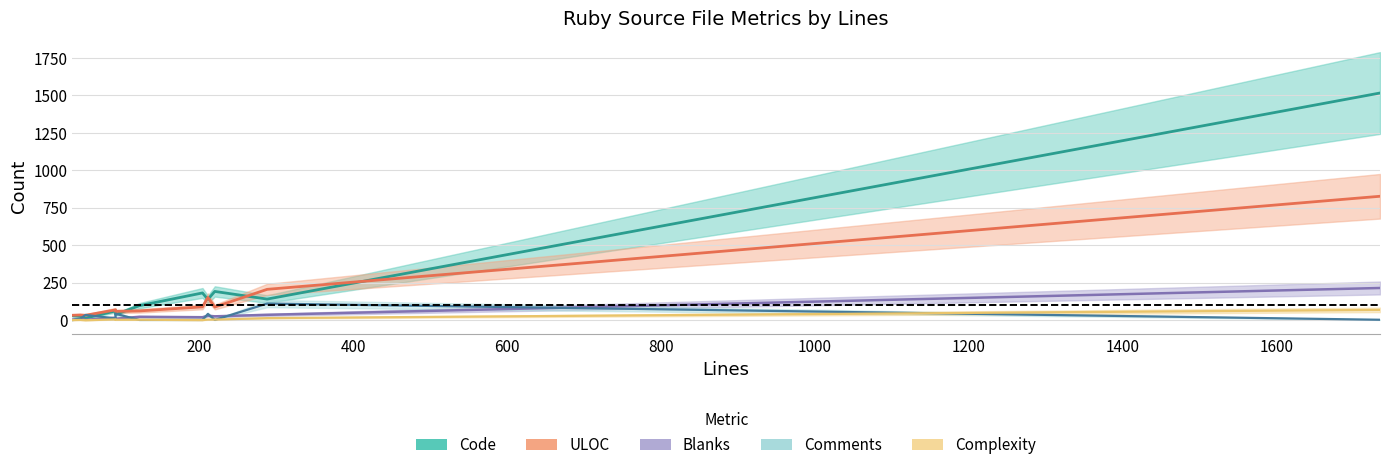

Reading left to right, extract all data points from this chart.

Code: 30	26	14	62	38	97	182	139	192	141	1516
Comments: 1	10	35	12	43	2	2	42	2	111	3
Blanks: 4	9	3	17	10	23	20	30	26	36	215
Complexity: 1	2	0	5	3	3	1	4	4	14	69
ULOC: 33	35	33	69	59	62	89	152	88	206	827